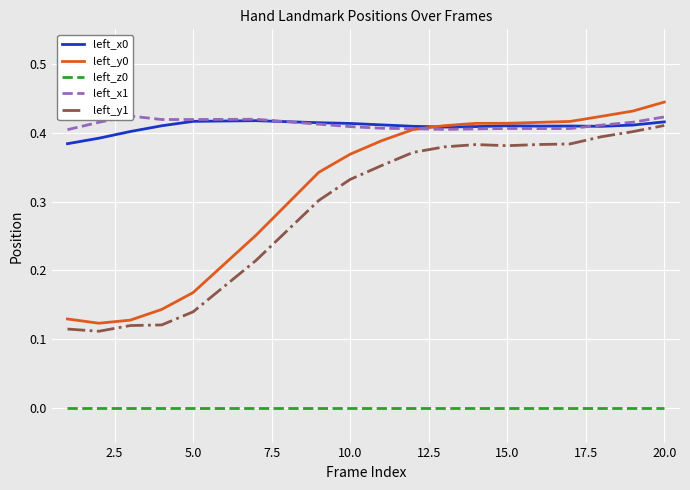

Which series has the largest total across all categories?

left_x1